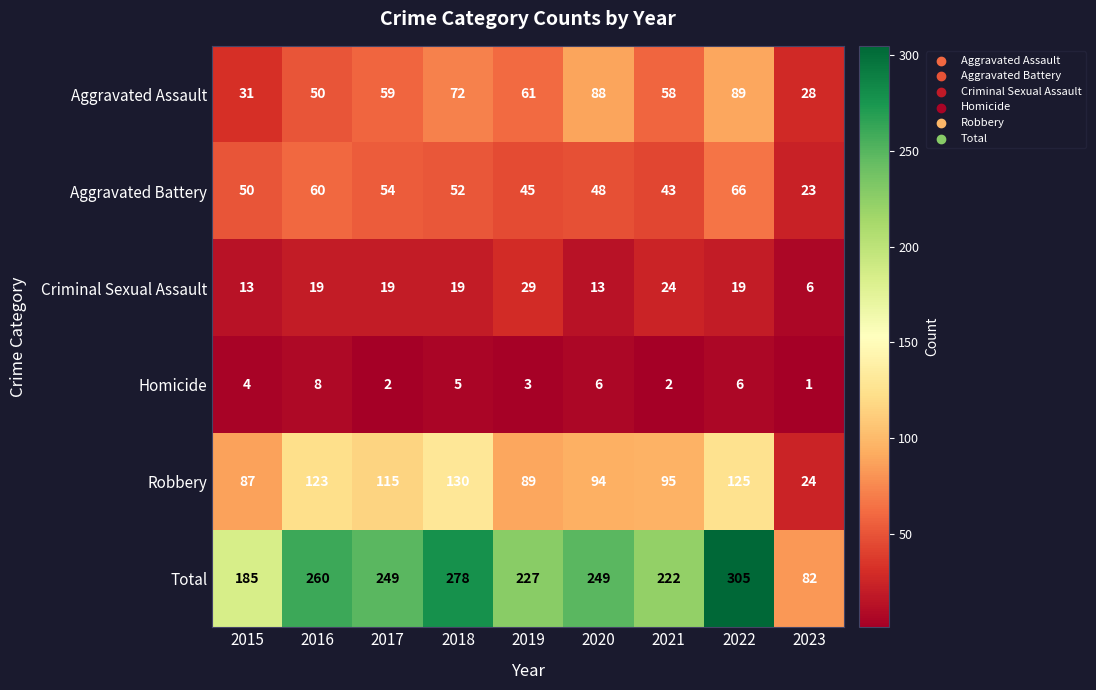

What is the maximum value for Total?

305